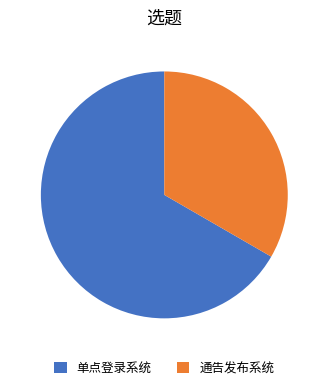

Which category has the biggest portion of the pie?

单点登录系统